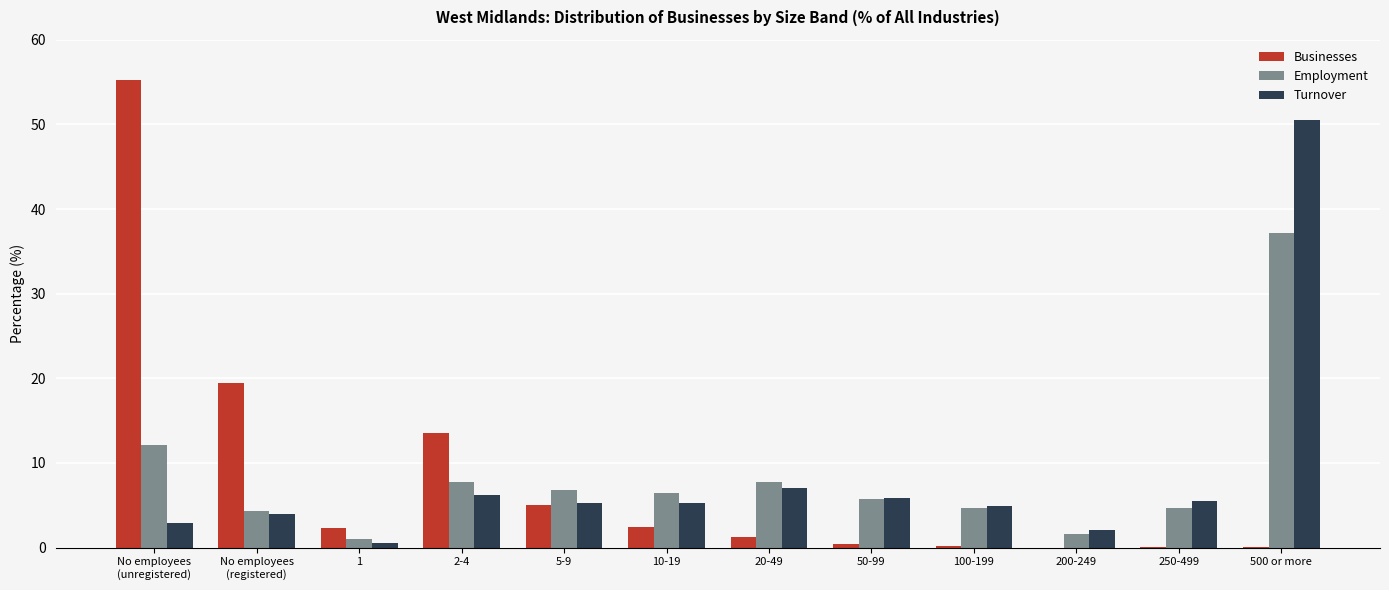

Is the value of Turnover at 50-99 greater than the value of Employment at 2-4?

No